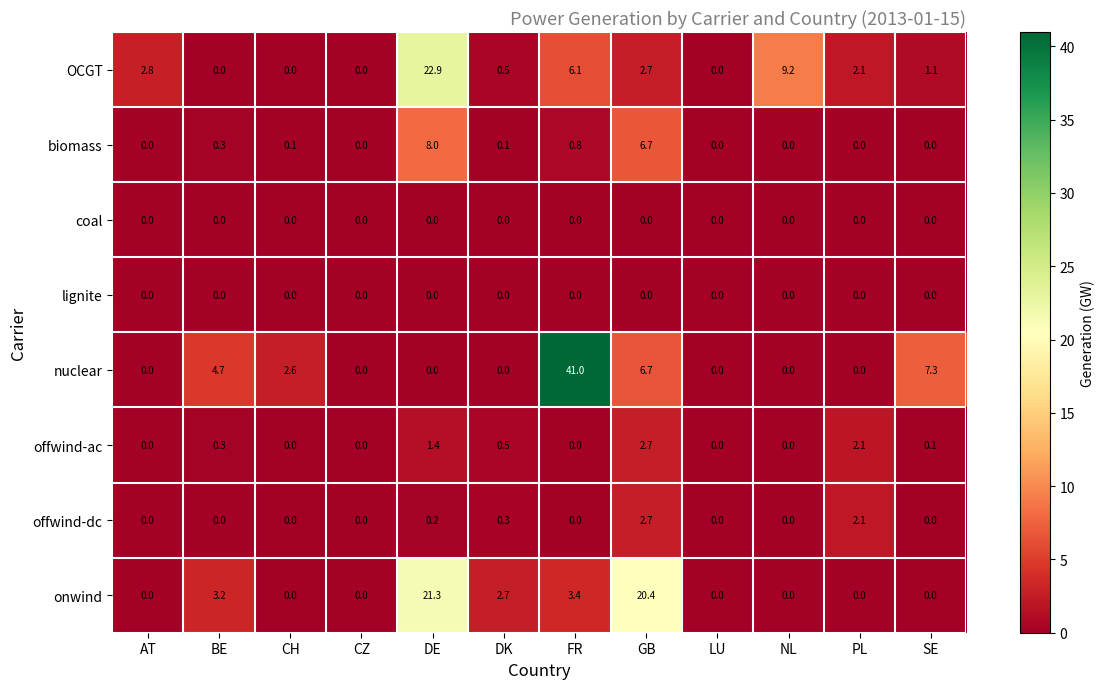

Which category has the highest value in the biomass series?

DE